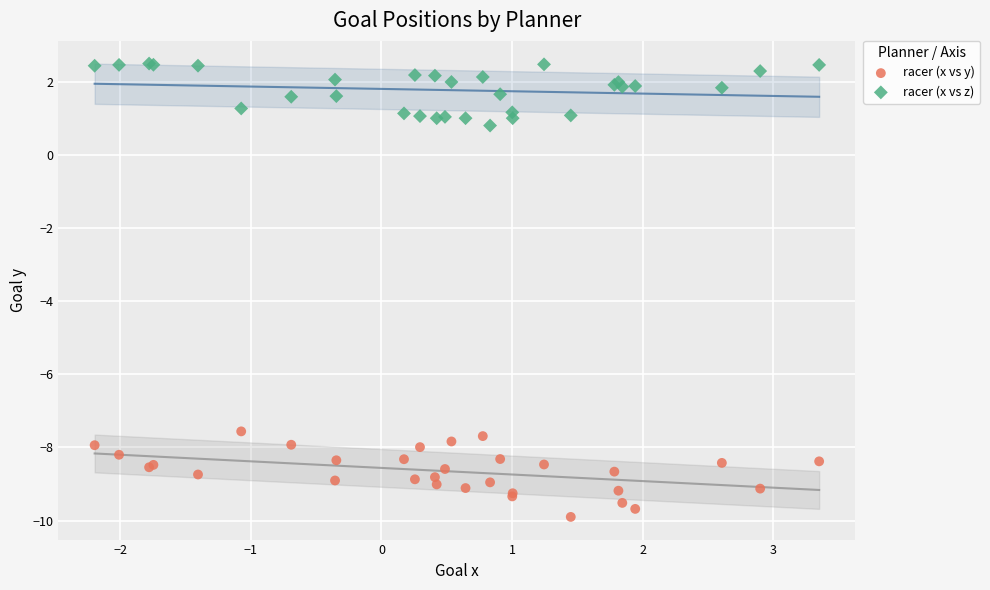

Across all series, what Y value is closest to -3?

0.8